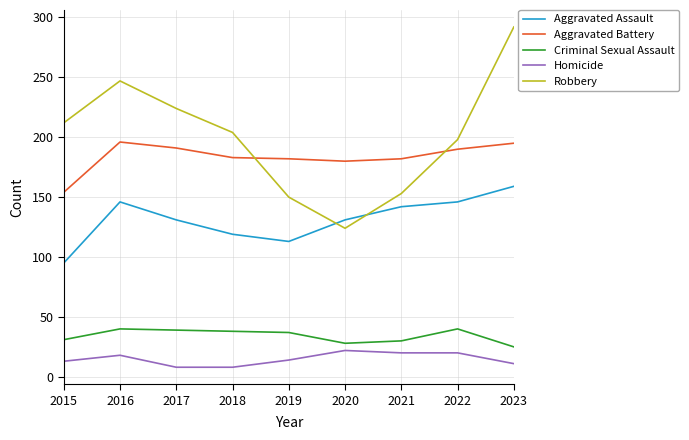

True or false: Aggravated Battery and Criminal Sexual Assault cross at least once.

False